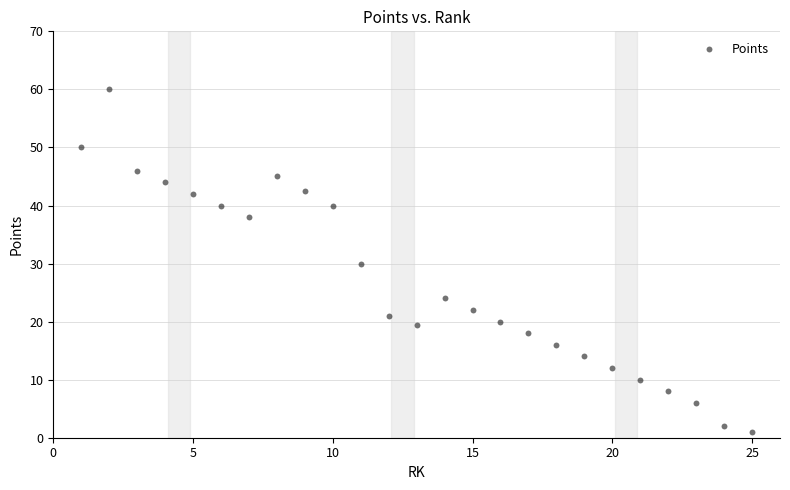

What is the range of Y values (max minus min)?

59.0